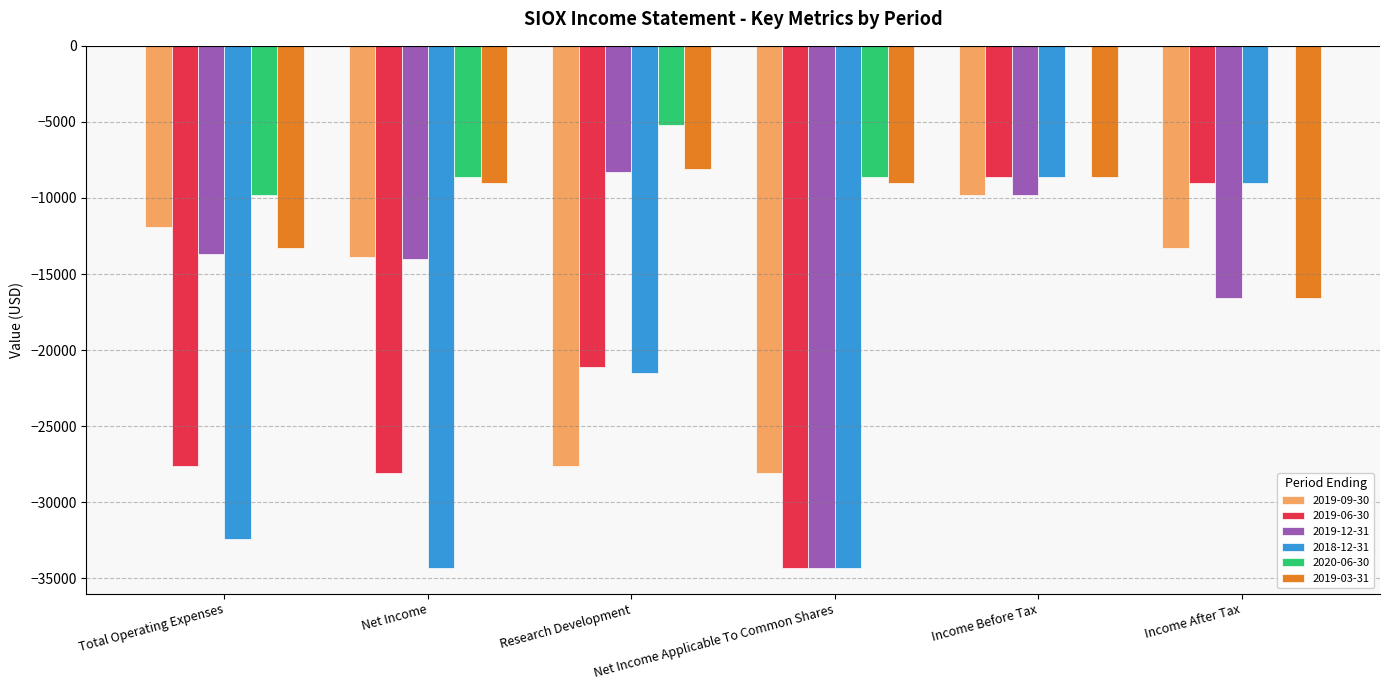

Which series changed the most between Total Operating Expenses and Income Before Tax?

2018-12-31